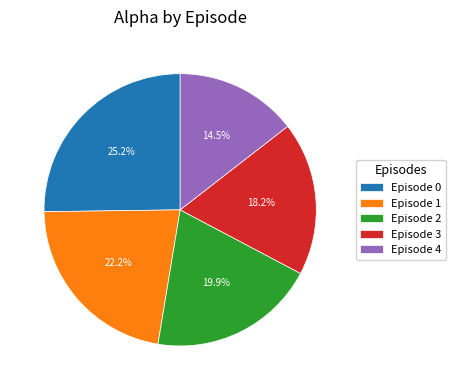

Rank the categories by value from highest to lowest.

Episode 0, Episode 1, Episode 2, Episode 3, Episode 4